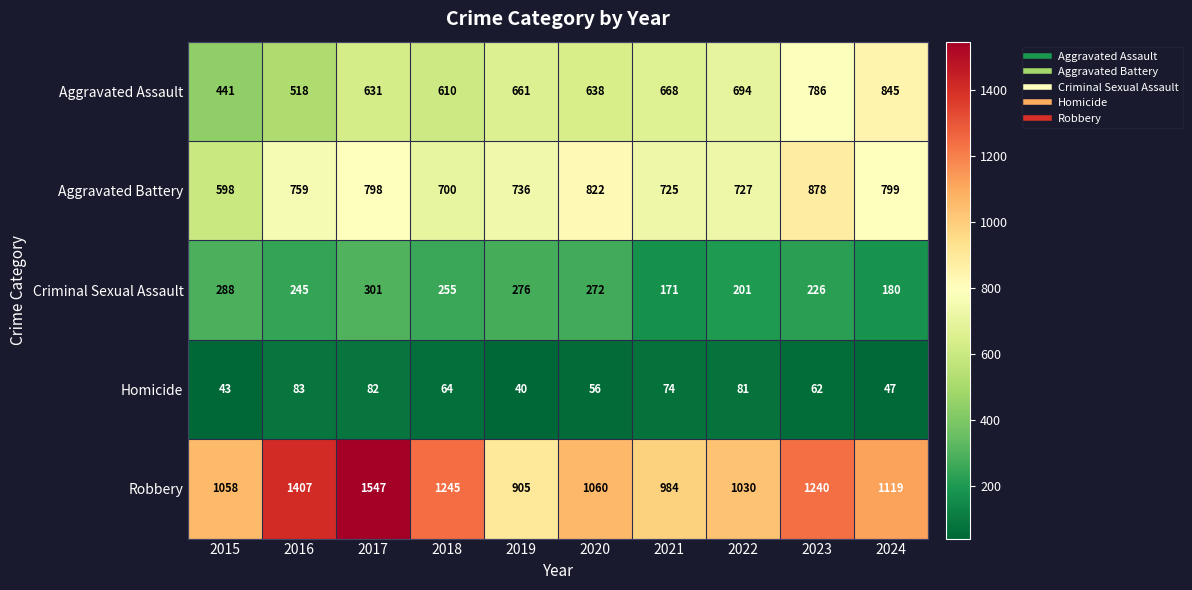

Rank the series by their maximum value, from highest to lowest.

Robbery, Aggravated Battery, Aggravated Assault, Criminal Sexual Assault, Homicide